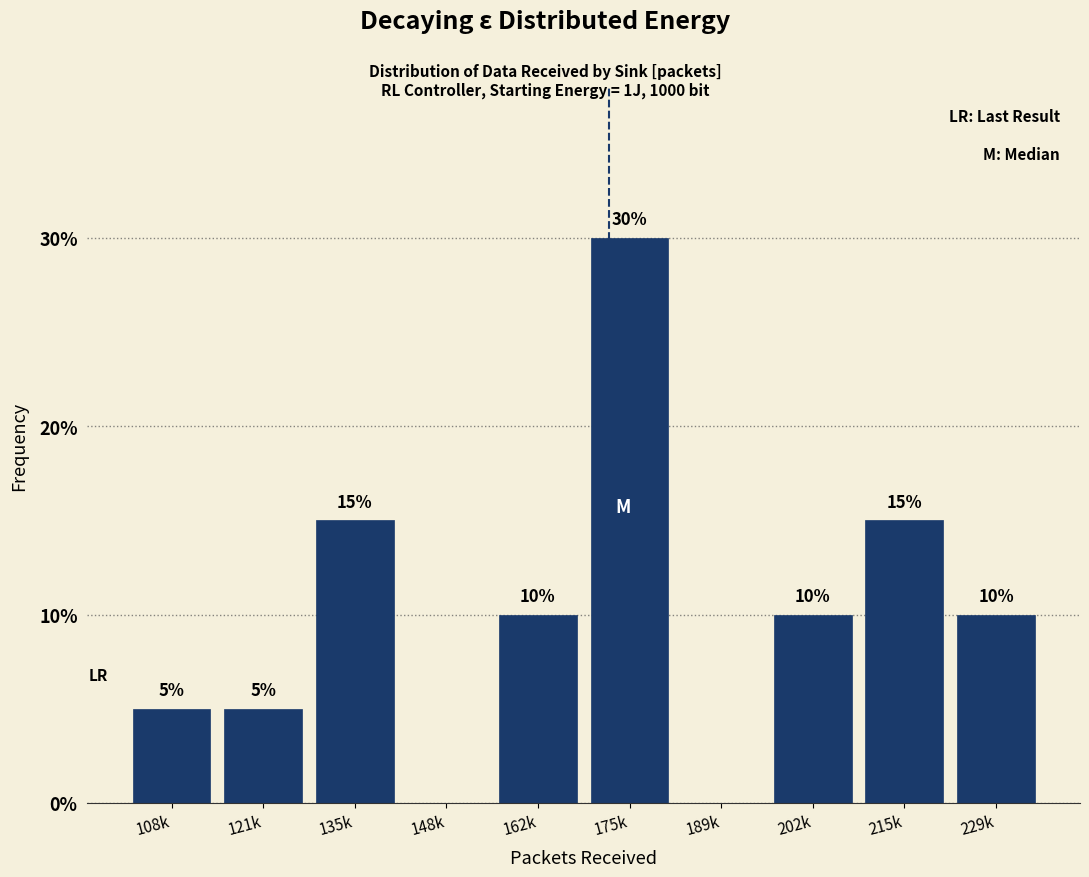

Reading left to right, extract all data points from this chart.

108k=5	121k=5	135k=15	148k=0	162k=10	175k=30	189k=0	202k=10	215k=15	229k=10